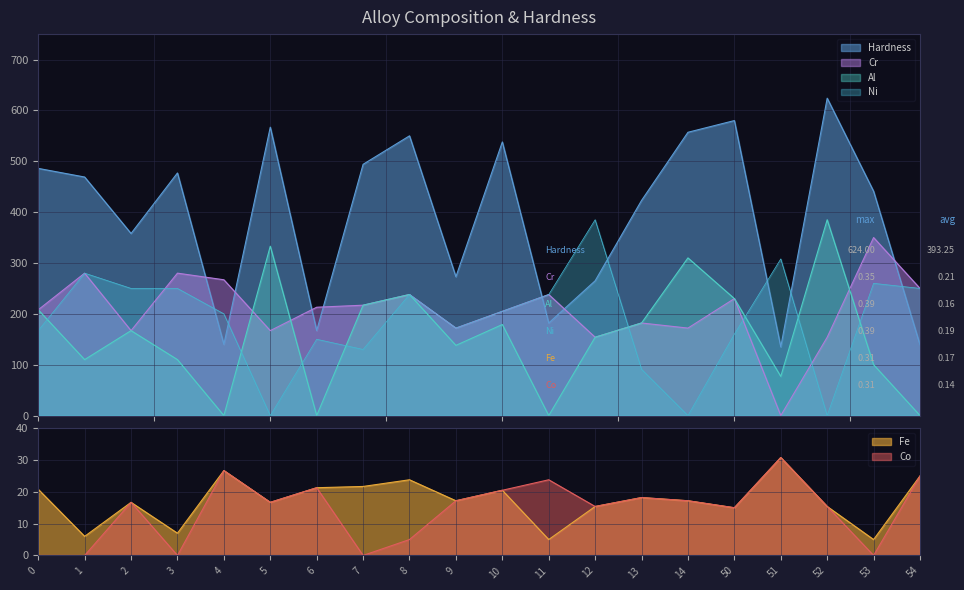

List the series in order of their peak value, lowest first.

Fe, Co, Cr, Al, Ni, Hardness